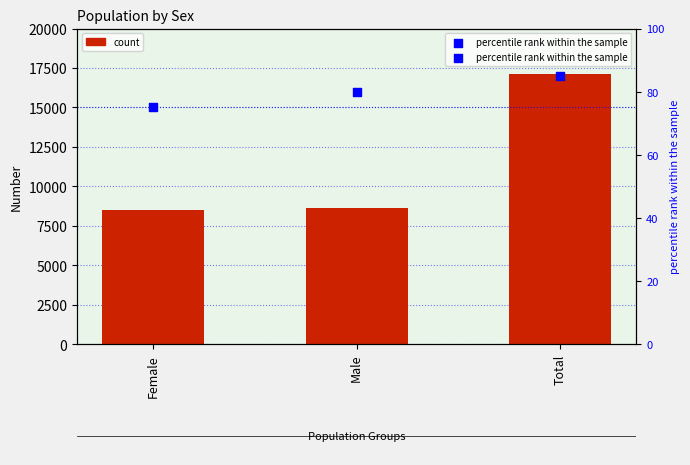

What is the total value across all series at Total?

17231